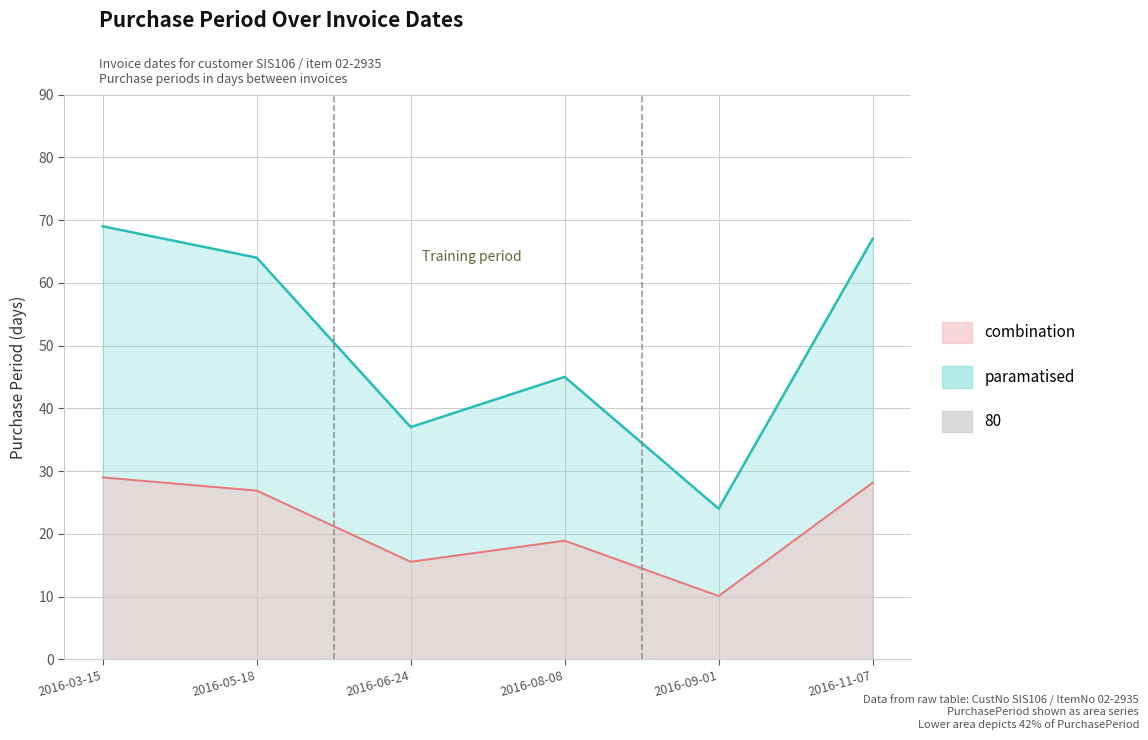

The chart shows a value of 35 at 2016-11-07. True or false?

False